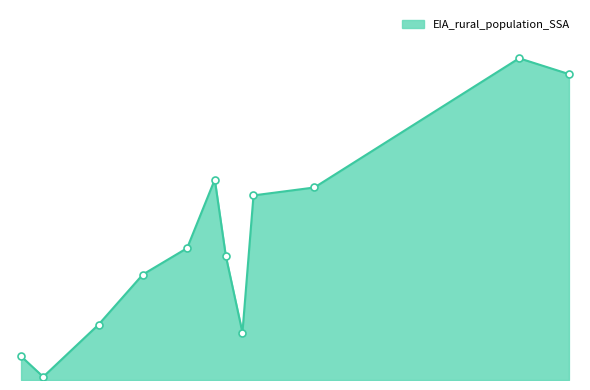

Does the chart have visible grid lines?

No